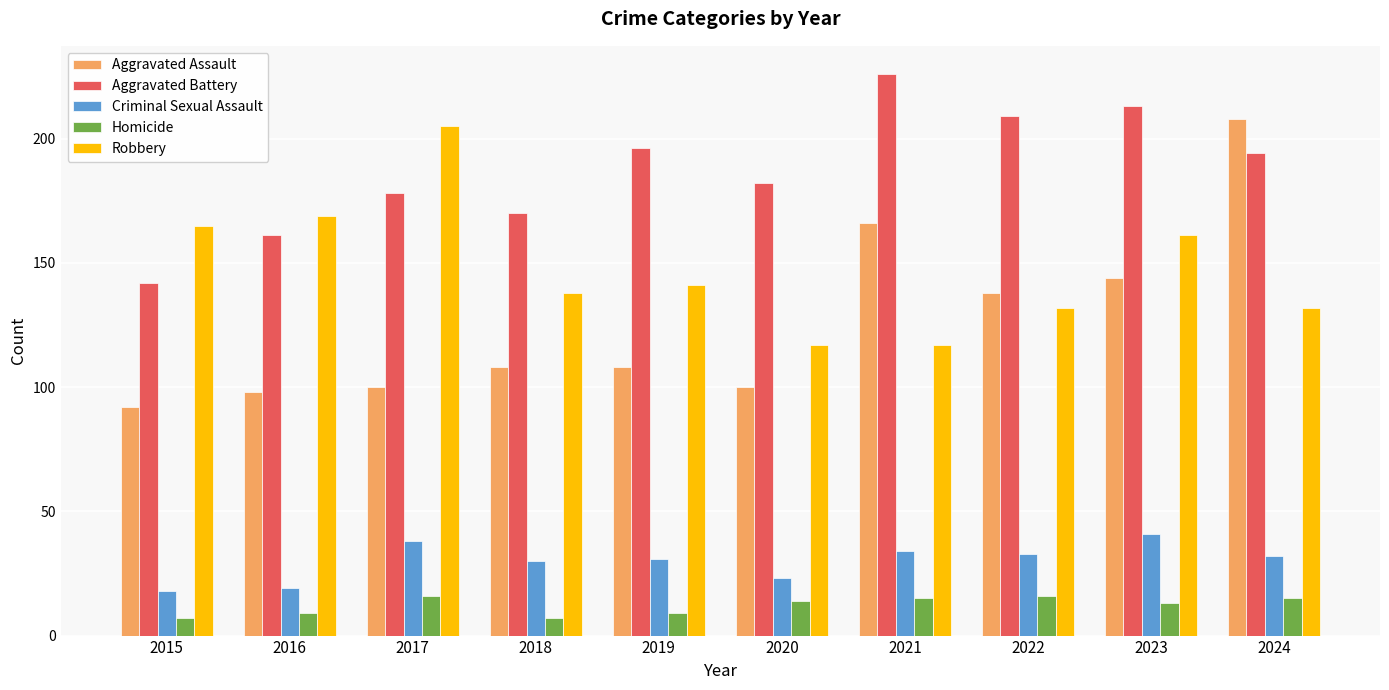

The Criminal Sexual Assault series shows 23 at 2023. True or false?

False